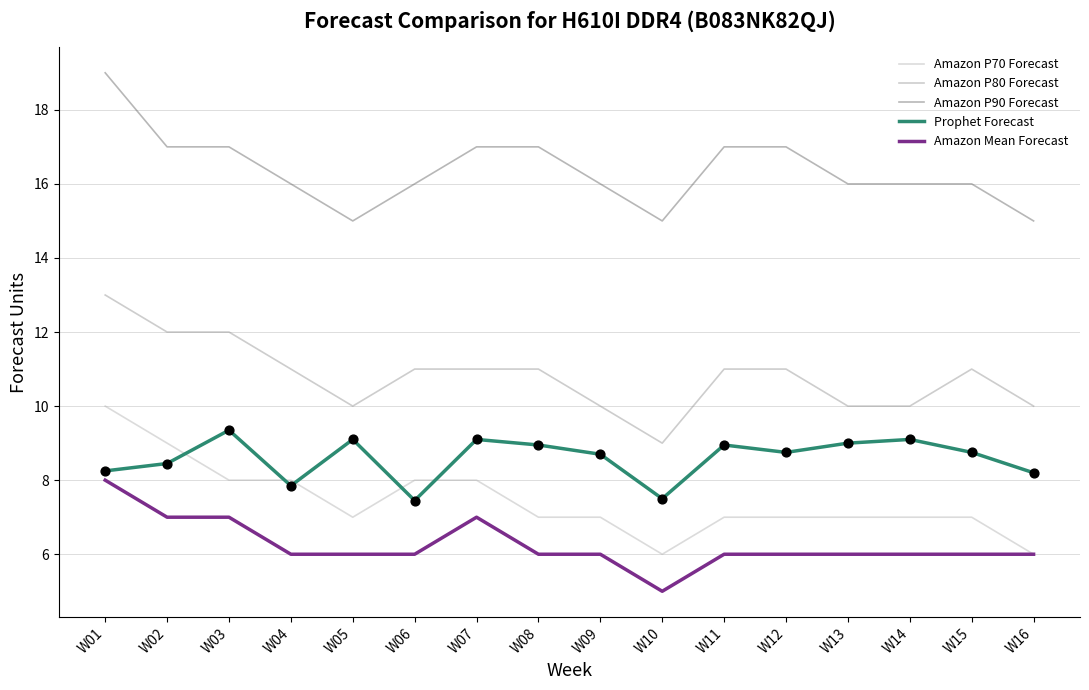

At how many categories does at least one series exceed 13?

16